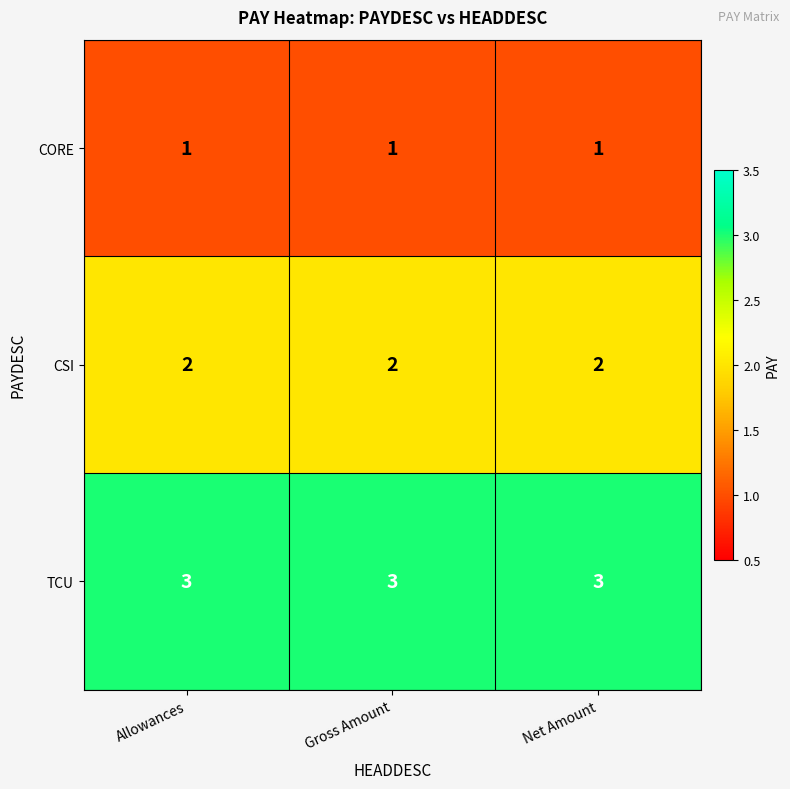

Rank the series at Net Amount from lowest to highest value.

CORE, CSI, TCU